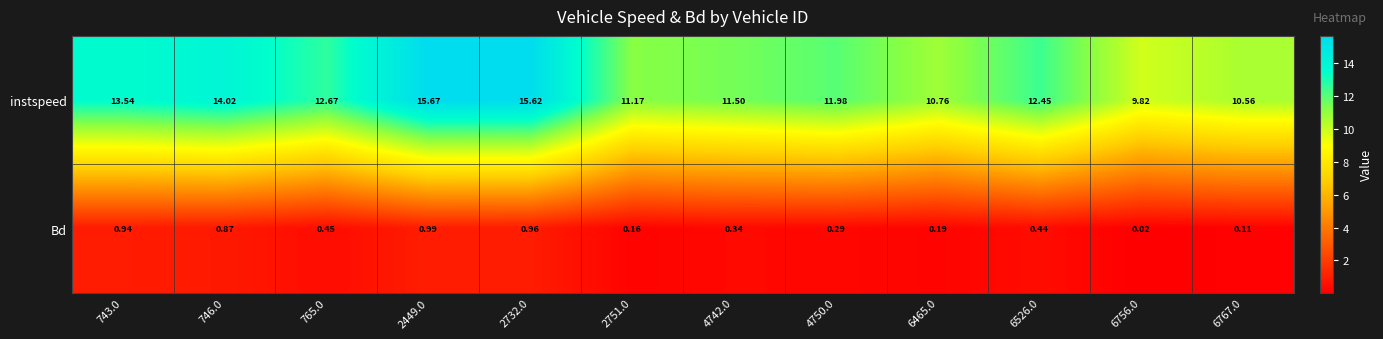

List the series in order of their overall mean, highest first.

instspeed, Bd